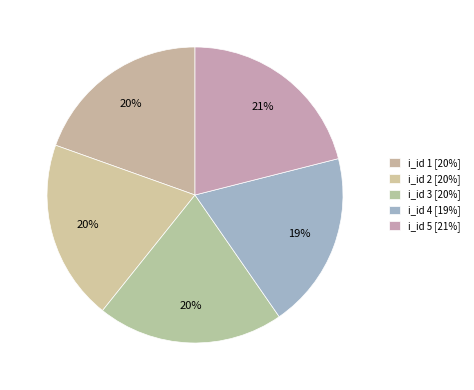

Which category has the biggest portion of the pie?

5